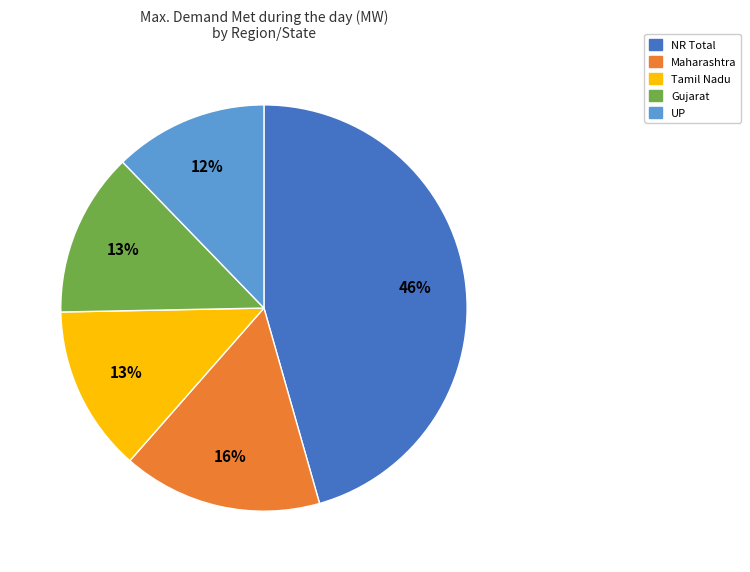

Do Tamil Nadu and Gujarat together represent more than half of the pie?

No